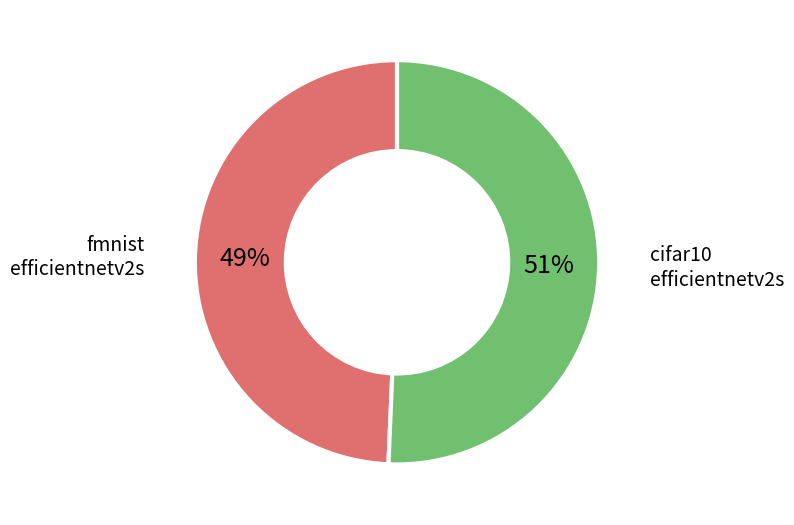

Is there a majority slice in this chart?

Yes